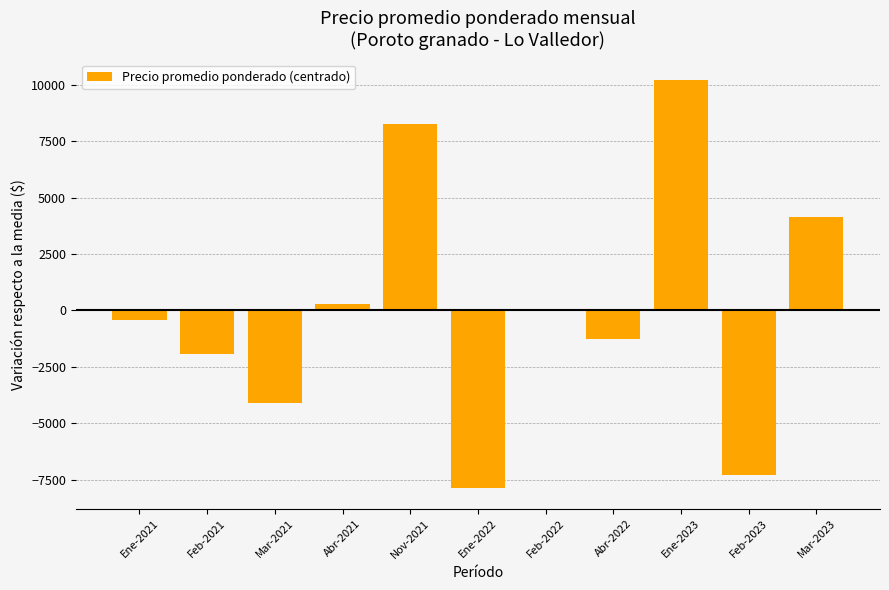

What is the change in value from Ene-2022 to Ene-2023?

+18107.0